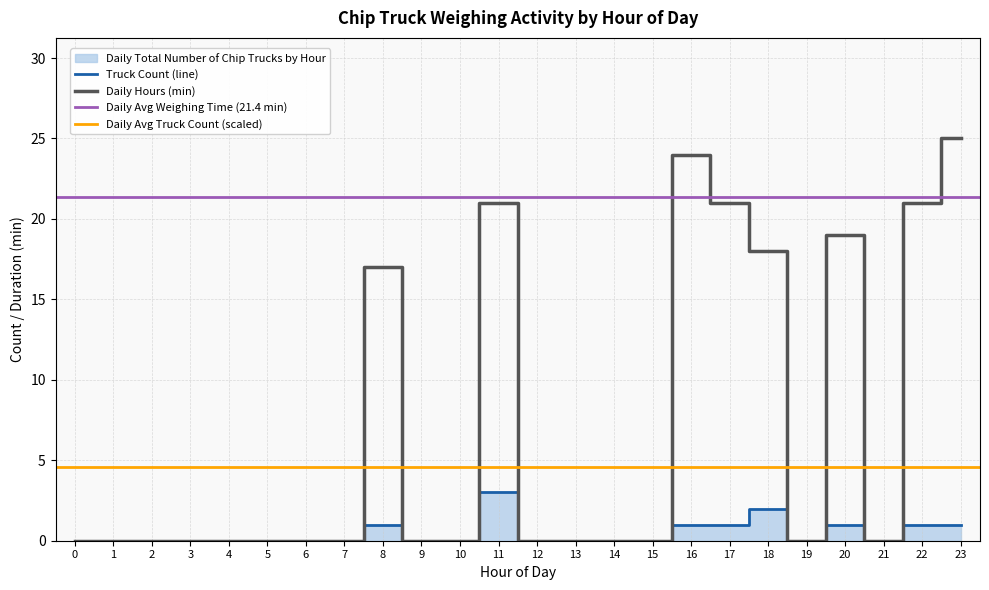

List the series in order of their overall mean, lowest first.

Daily Total Number of Chip Trucks by Hour, Daily Hours (min)